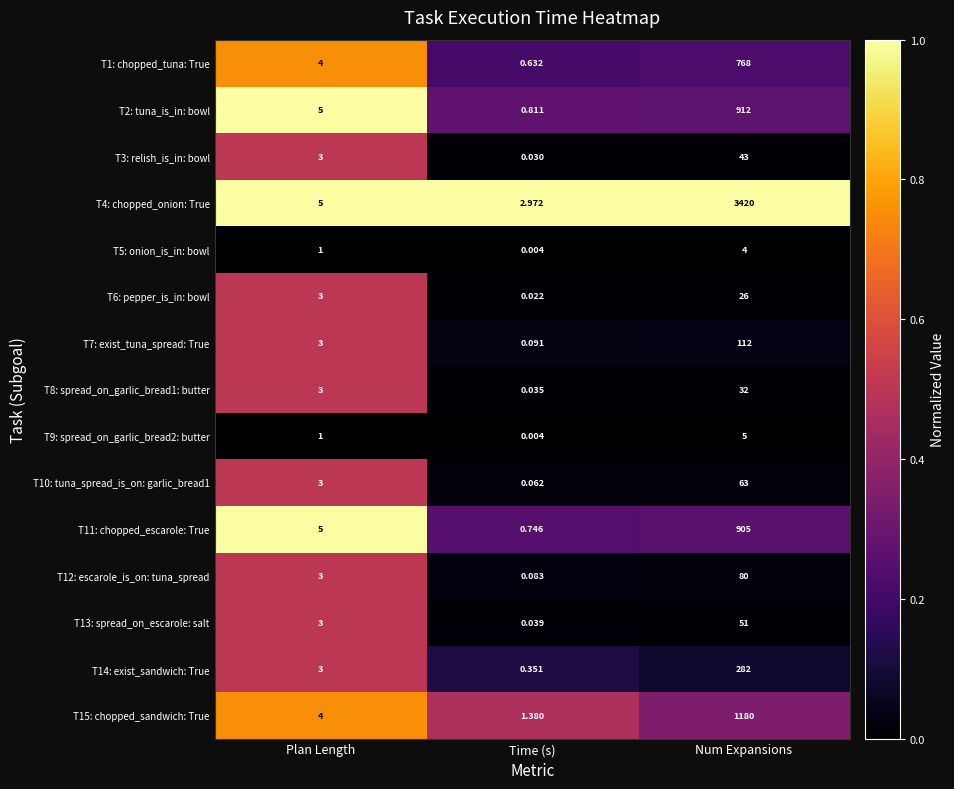

List the labels in order of T10: tuna_spread_is_on: garlic_bread1 value, largest first.

Num Expansions, Plan Length, Time (s)